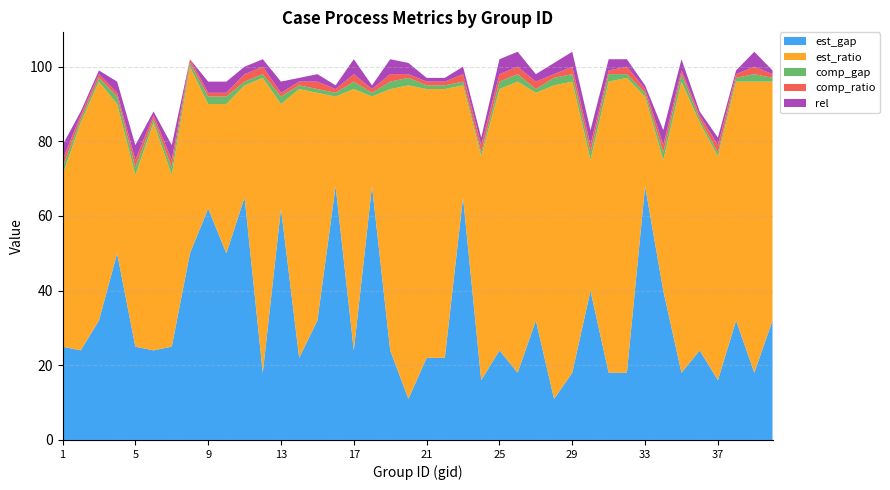

Reading left to right, extract all data points from this chart.

est_gap: 1=25	2=24	3=32	4=50	5=25	6=24	7=25	8=50	9=62	10=50	11=65	12=18	13=62	14=22	15=32	16=68	17=24	18=68	19=24	20=11	21=22	22=22	23=65	24=16	25=24	26=18	27=32	28=11	29=18	30=40	31=18	32=18	33=68	34=40	35=18	36=24	37=16	38=32	39=18	40=32
est_ratio: 1=46	2=61	3=64	4=40	5=46	6=61	7=46	8=50	9=28	10=40	11=30	12=79	13=28	14=72	15=61	16=24	17=70	18=24	19=70	20=84	21=72	22=72	23=30	24=60	25=70	26=78	27=61	28=84	29=78	30=35	31=78	32=79	33=24	34=35	35=78	36=61	37=60	38=64	39=78	40=64
comp_gap: 1=2	2=1	3=1	4=2	5=2	6=1	7=2	8=1	9=2	10=2	11=1	12=1	13=2	14=1	15=1	16=1	17=2	18=1	19=2	20=2	21=1	22=1	23=1	24=1	25=2	26=2	27=1	28=2	29=2	30=2	31=2	32=1	33=1	34=2	35=2	36=1	37=1	38=1	39=2	40=1
comp_ratio: 1=2	2=1	3=1	4=1	5=2	6=1	7=2	8=1	9=1	10=1	11=2	12=2	13=1	14=1	15=2	16=1	17=2	18=1	19=2	20=1	21=1	22=1	23=2	24=2	25=2	26=2	27=2	28=1	29=2	30=2	31=1	32=2	33=1	34=2	35=1	36=1	37=2	38=1	39=2	40=1
rel: 1=4	2=1	3=1	4=3	5=4	6=1	7=4	8=0	9=3	10=3	11=2	12=2	13=3	14=1	15=2	16=1	17=4	18=1	19=4	20=3	21=1	22=1	23=2	24=2	25=4	26=4	27=2	28=3	29=4	30=4	31=3	32=2	33=1	34=4	35=3	36=1	37=2	38=1	39=4	40=1